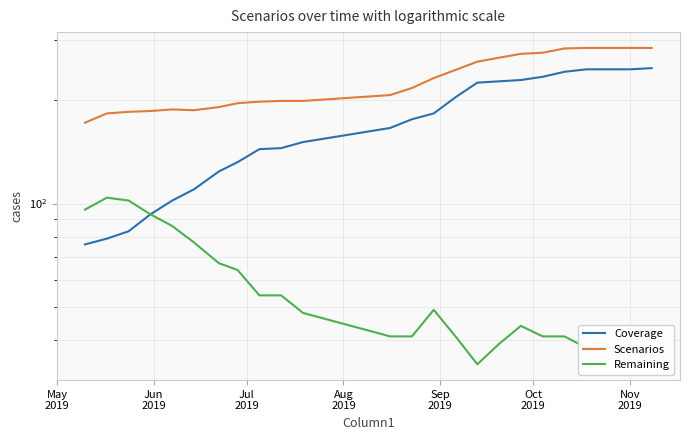

Reading left to right, what are all the values shown in this chart?

Coverage: 76	79	83	93	102	110	124	132	144	145	151	166	176	183	204	225	227	229	234	242	246	246	246	248
Scenarios: 172	183	185	186	188	187	191	196	198	199	199	207	217	232	245	259	266	273	275	283	284	284	284	284
Remaining: 96	104	102	93	86	77	67	64	54	54	48	41	41	49	41	34	39	44	41	41	38	38	38	36